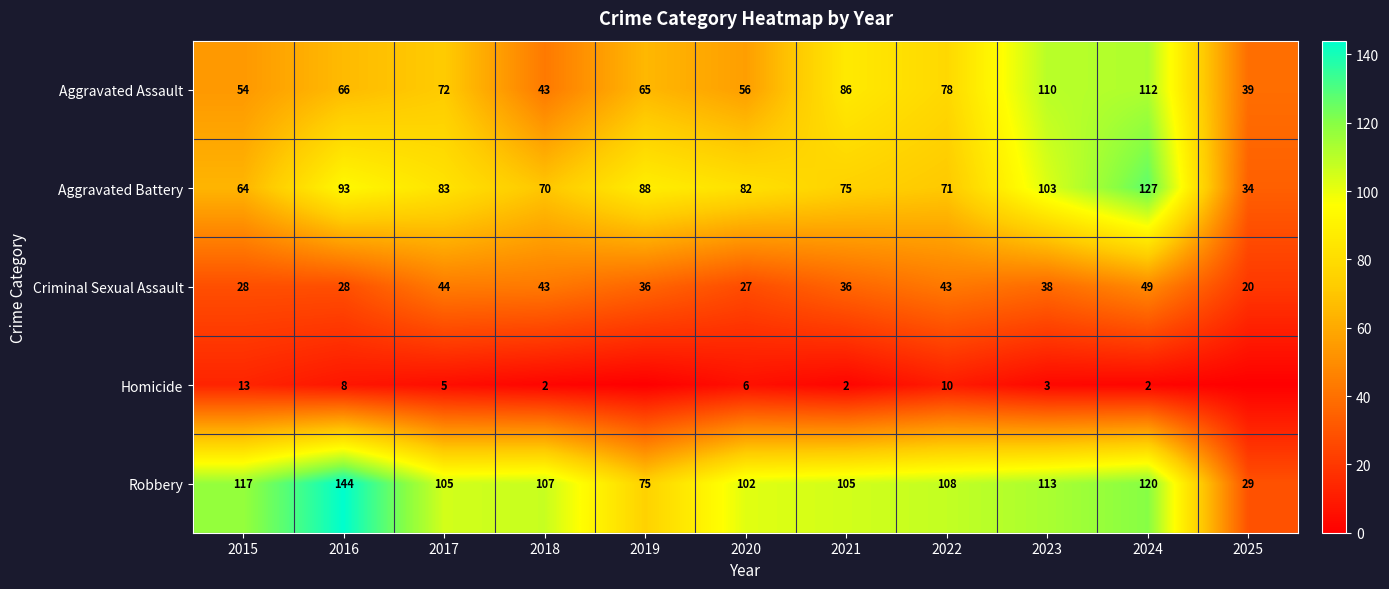

At which category is the sum across all series the highest?

2024